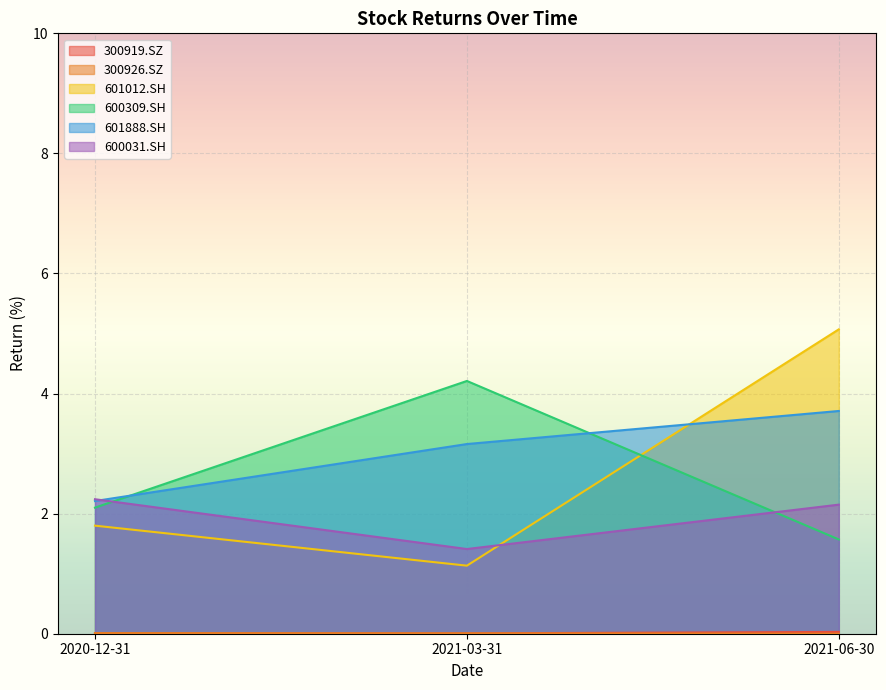

Is it true that 600031.SH equals 1.4 at 2021-03-31?

True